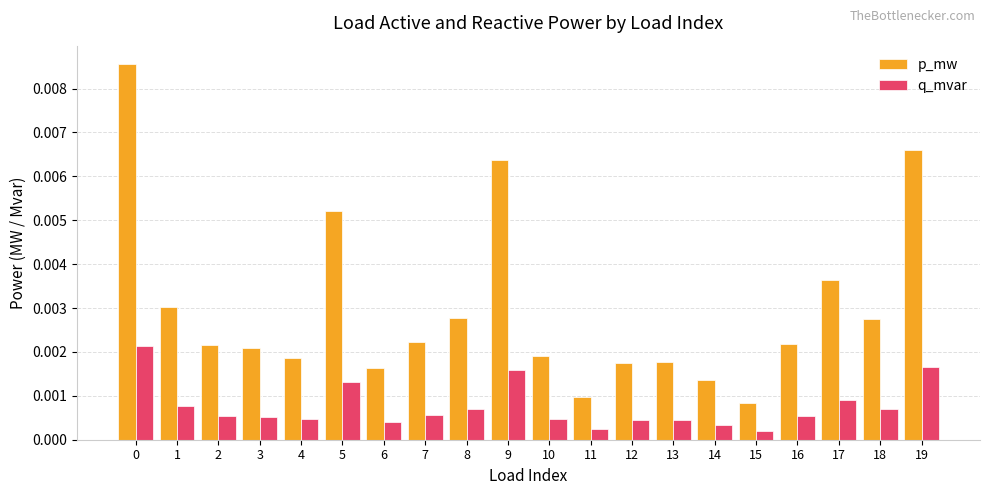

Which series has the widest spread of values?

p_mw